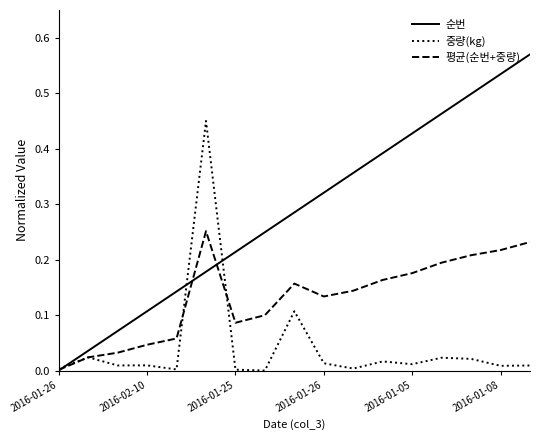

List the series in order of their peak value, lowest first.

평균(순번+중량), 중량(kg), 순번